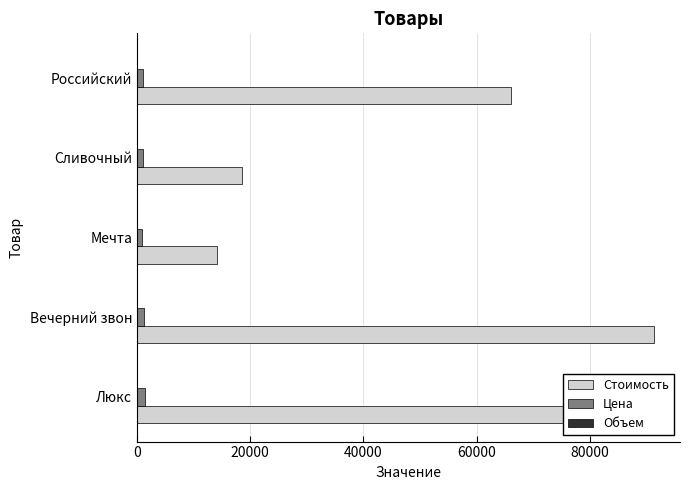

Between Люкс and Вечерний звон, which series saw the biggest shift?

Стоимость